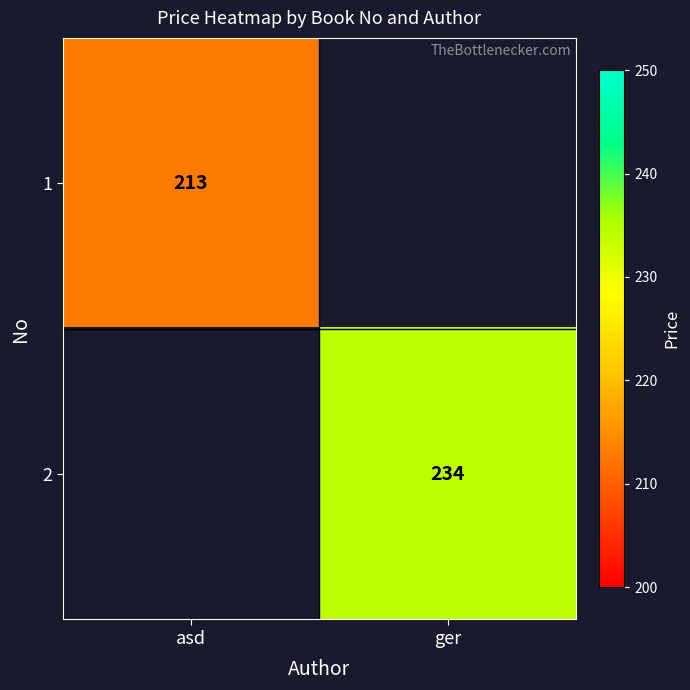

The value of 2 at ger is 331. True or false?

False